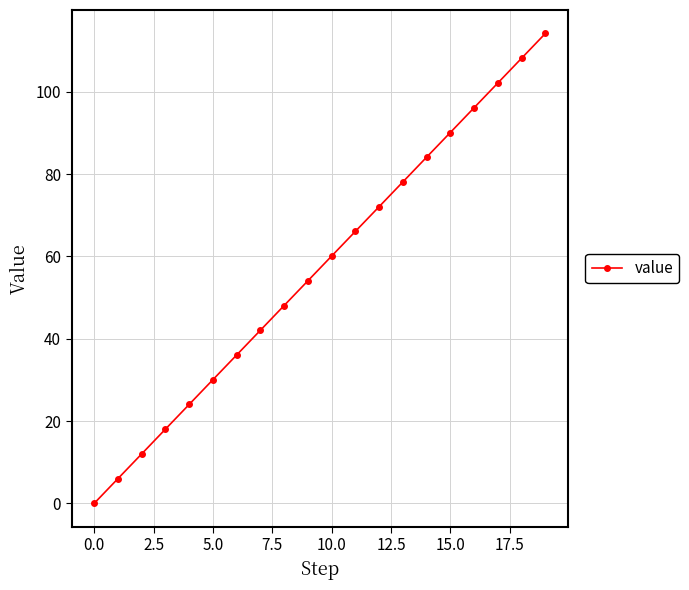

What is the value of the 2nd point from the left?

6.0